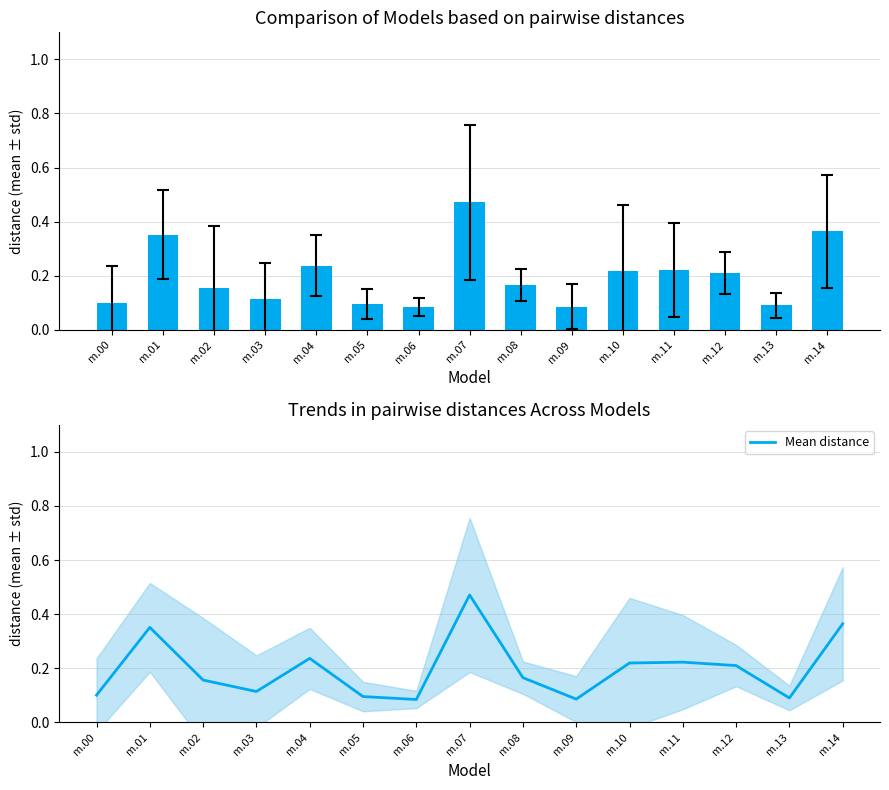

Rank the categories by value from lowest to highest.

m.06, m.09, m.13, m.05, m.00, m.03, m.02, m.08, m.12, m.10, m.11, m.04, m.01, m.14, m.07